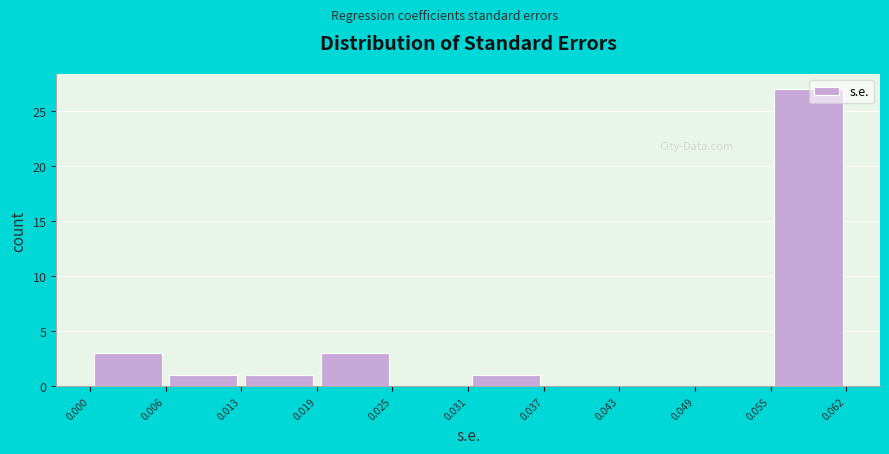

Which range on the x-axis has the tallest bar?

0.055 to 0.062